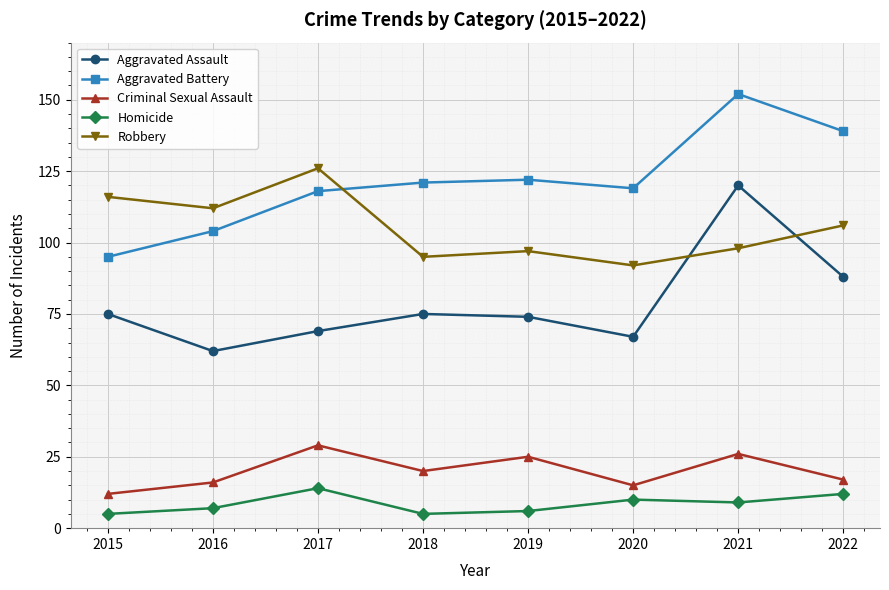

At how many categories does at least one series exceed 89?

8